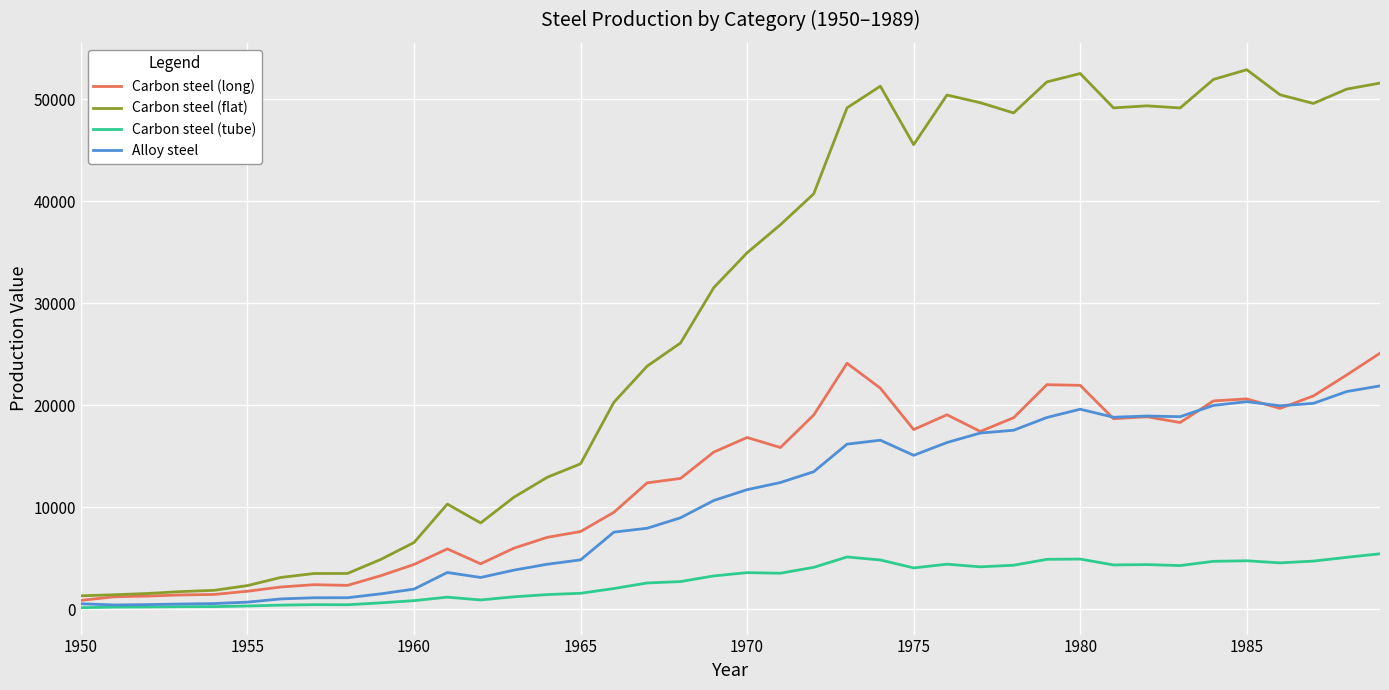

What is the greatest value displayed?

52918.7